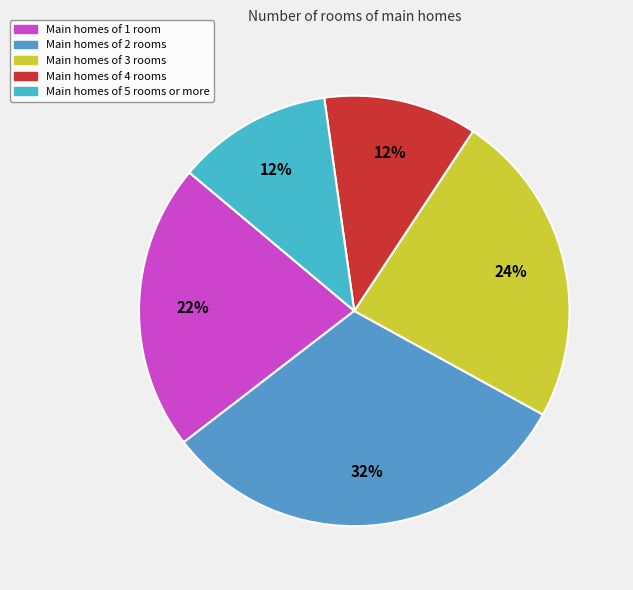

Is there a majority slice in this chart?

No